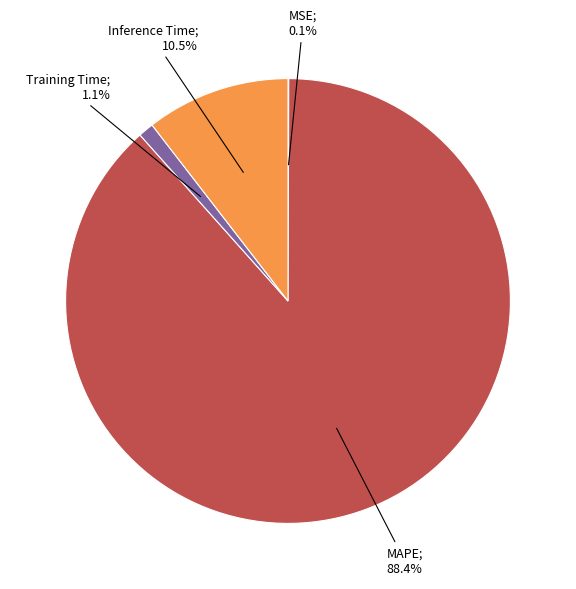

Does any single category account for the majority?

Yes